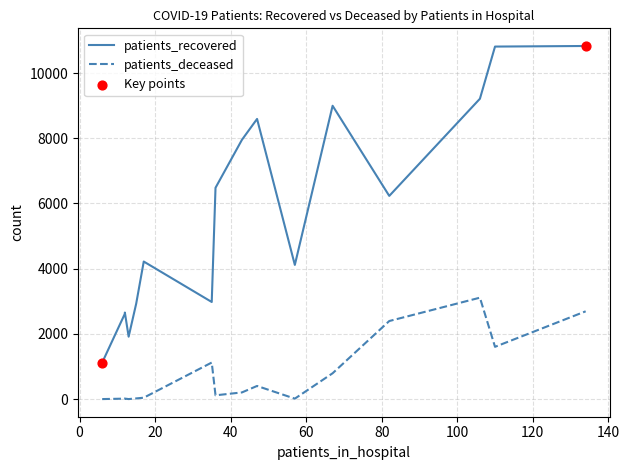

What are all the series names shown in the legend?

patients_recovered, patients_deceased